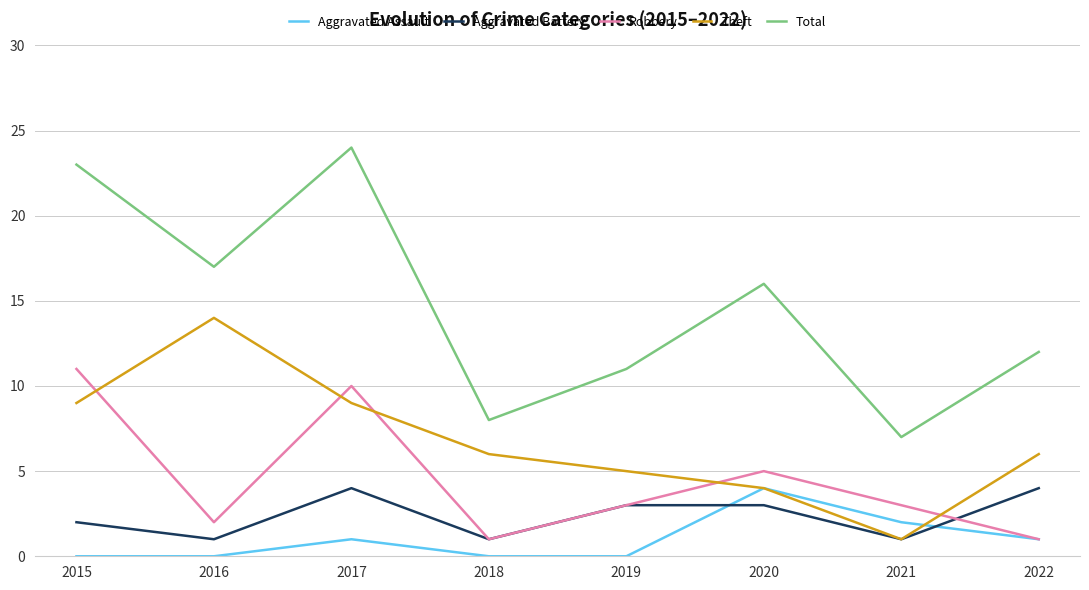

At which label does Theft first exceed 6?

2015